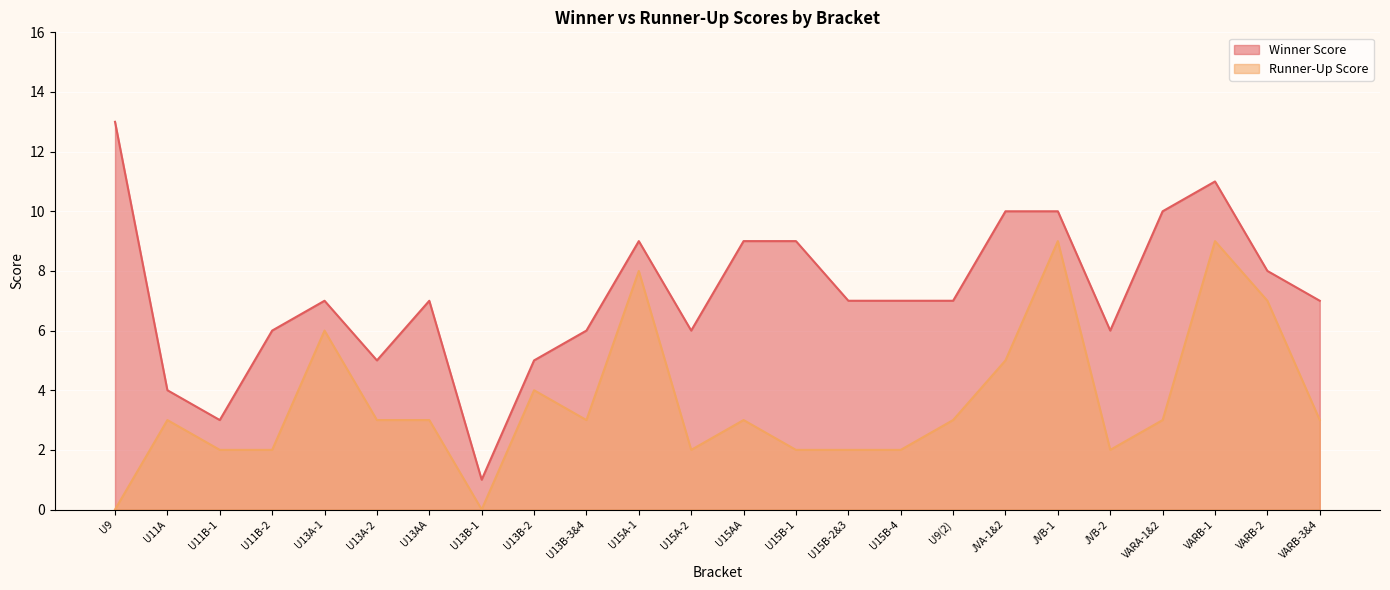

True or false: Runner-Up Score has more than 2 interior local peaks.

True